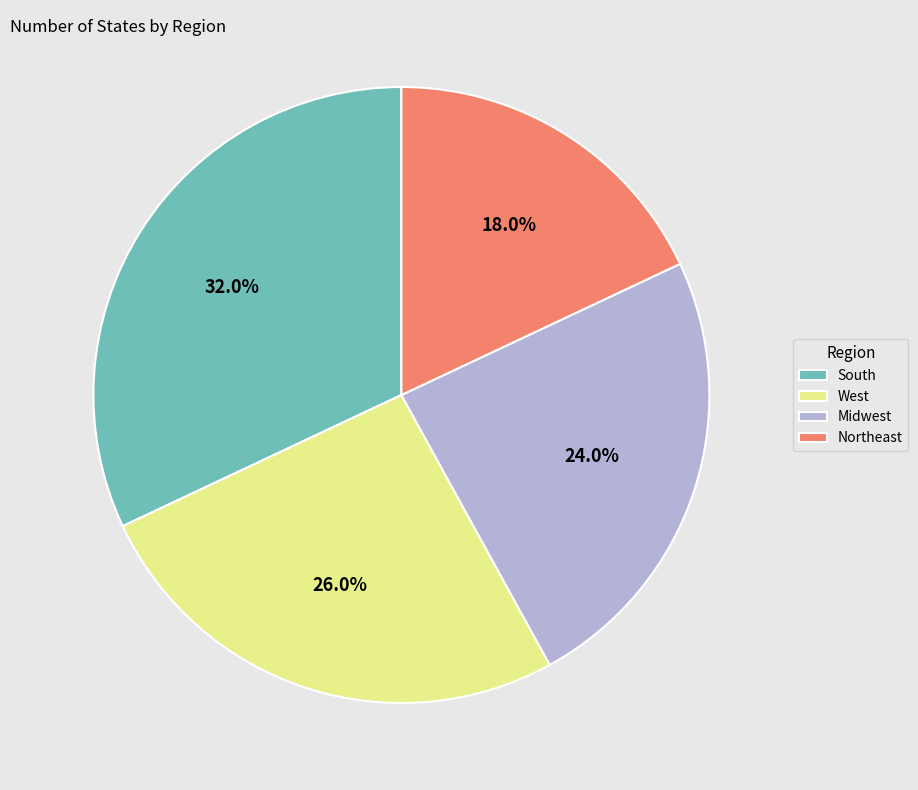

Is there any slice that represents more than half of the pie?

No